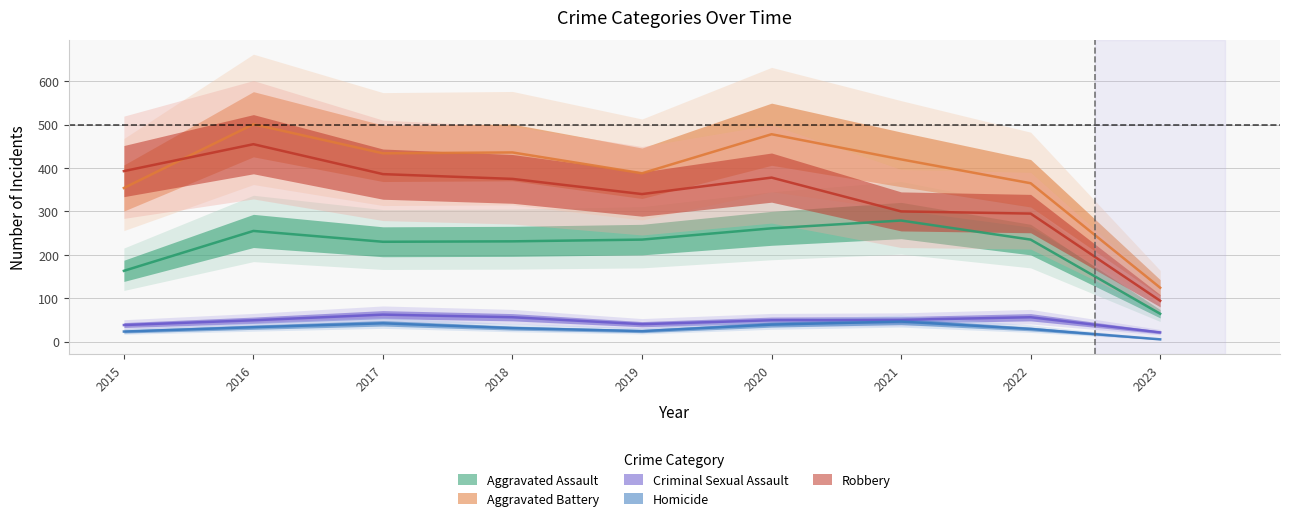

What is the value of the Robbery point at the 9th from the left?

94